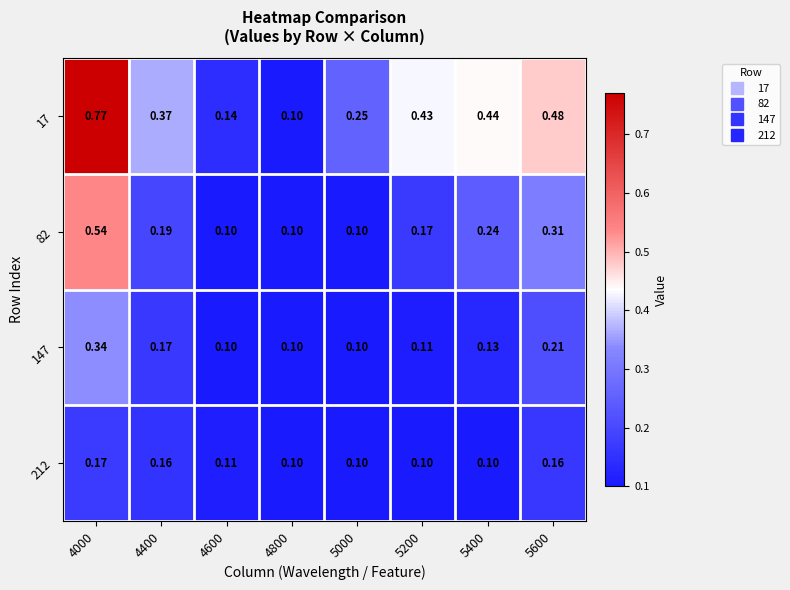

Is the value of 17 at 4000 greater than the value of 82 at 4000?

Yes